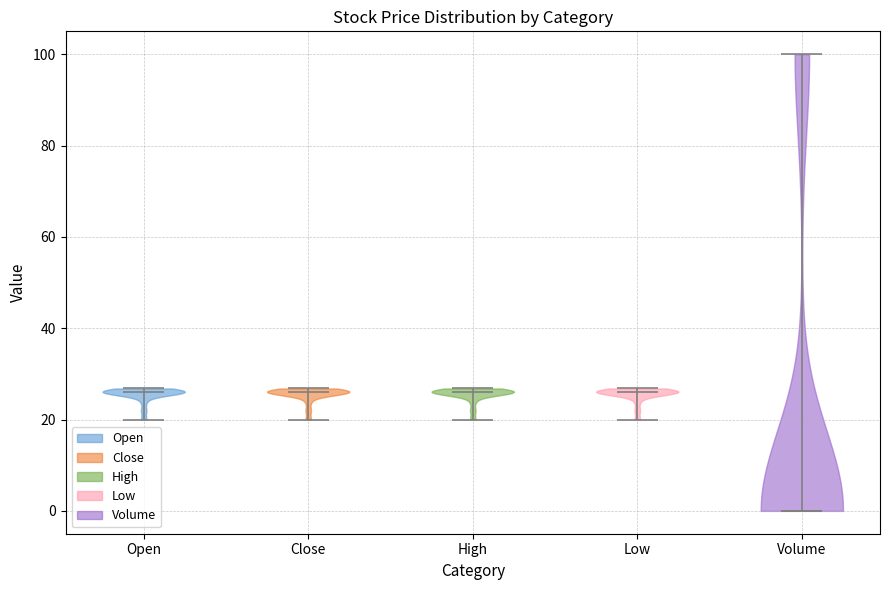

Reading left to right, read every violin against the y-axis: where its median line is, and the lowest and highest points it reaches. The values are not printed on the chart, so give them approximately, as read against the axis.

Open: median line 26, lowest point 20, highest point 26
Close: median line 26, lowest point 20, highest point 26
High: median line 26, lowest point 20, highest point 26
Low: median line 26, lowest point 20, highest point 26
Volume: median line 0, lowest point 0, highest point 100